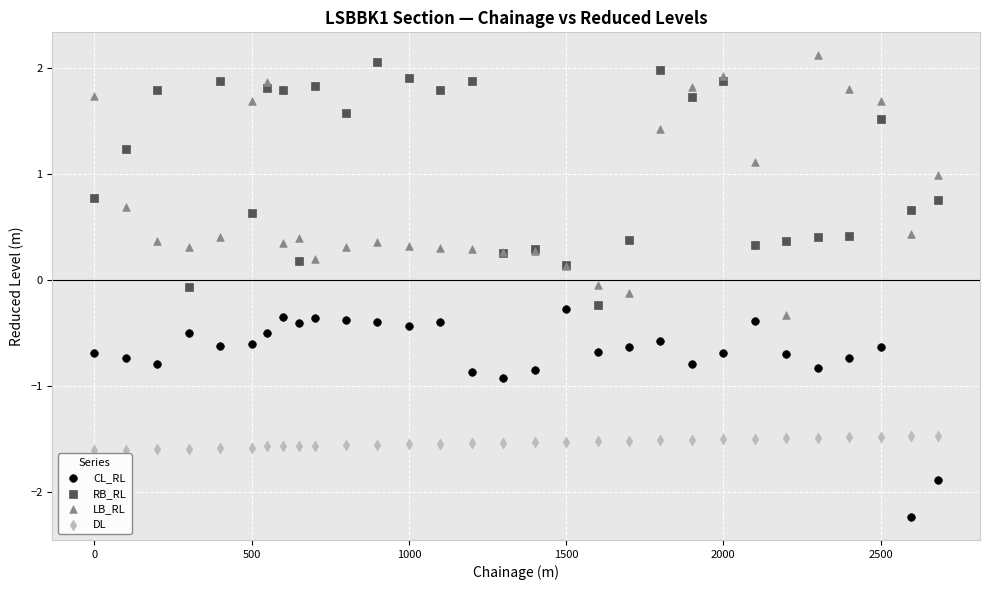

What are all the series names shown in the legend?

CL_RL, RB_RL, LB_RL, DL